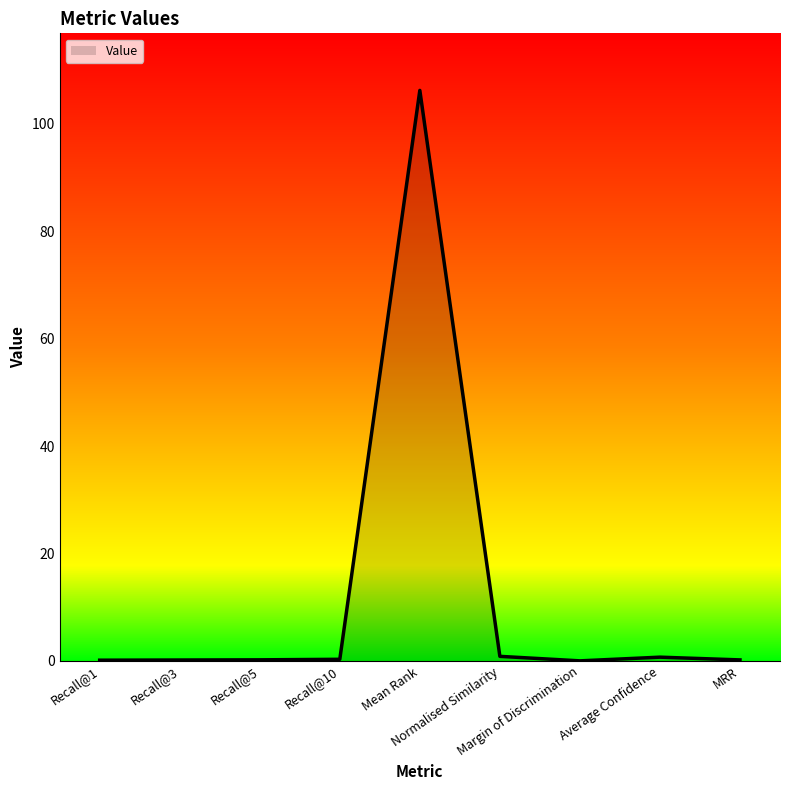

The value at Normalised Similarity is 0.8. True or false?

True